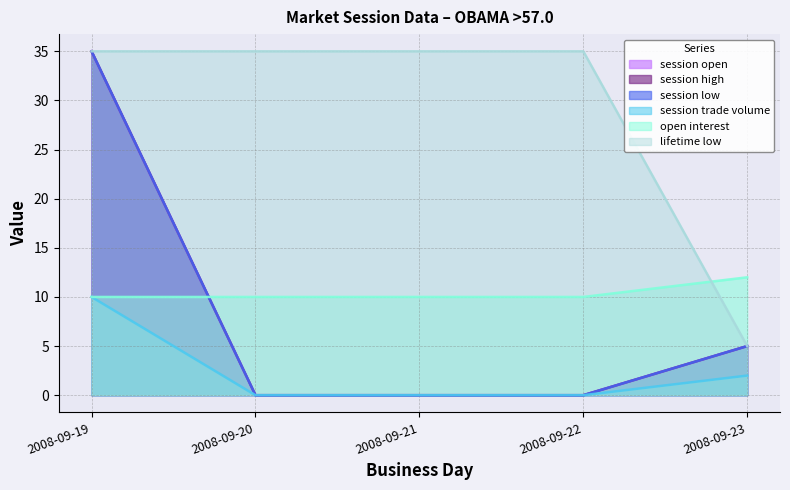

Between 2008-09-19 and 2008-09-22, which series saw the biggest shift?

session open